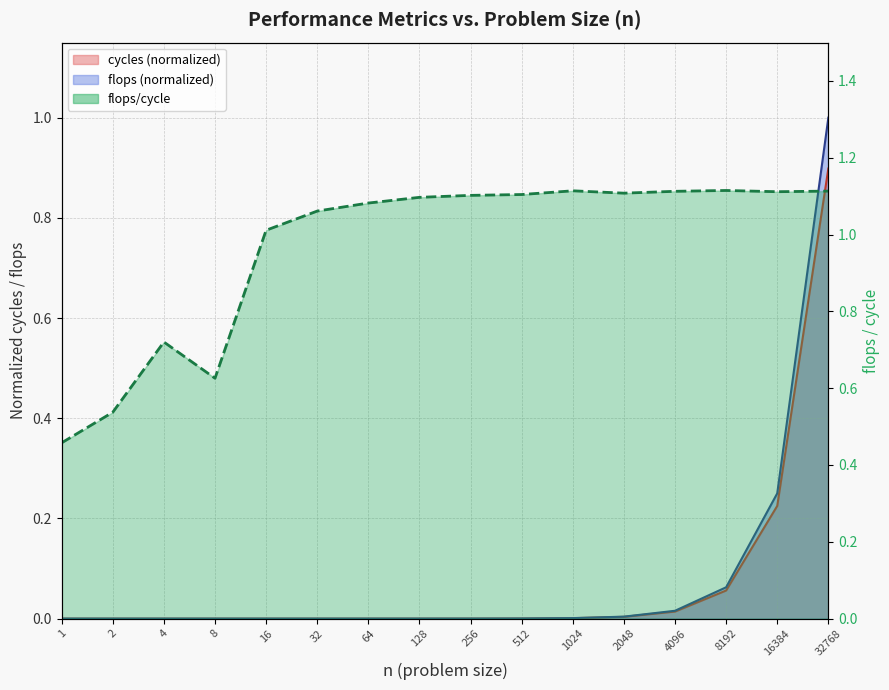

How many distinct data groups are displayed?

3